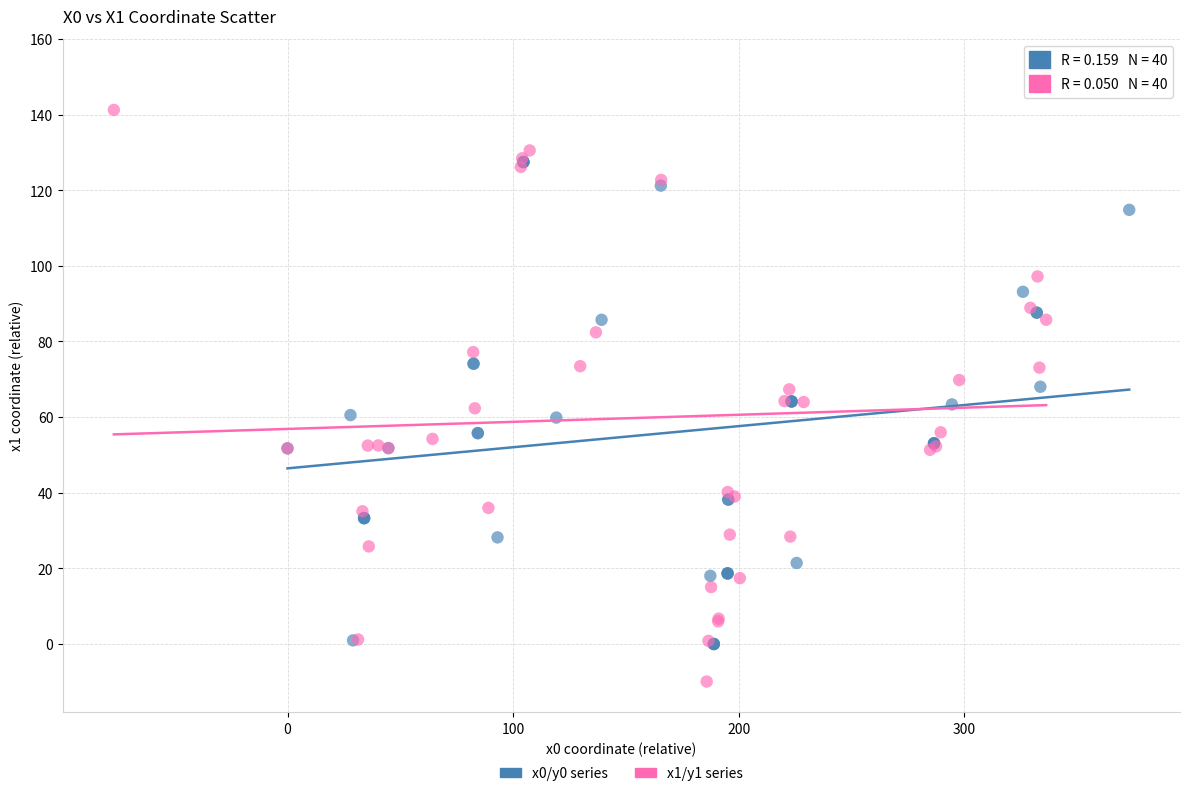

Which series reaches the minimum Y coordinate?

x1/y1 series